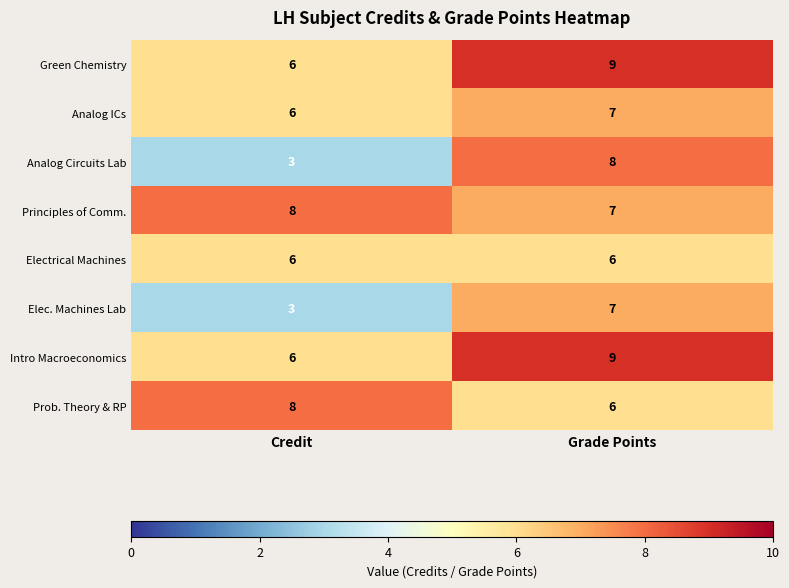

What is the maximum value shown in the chart?

9